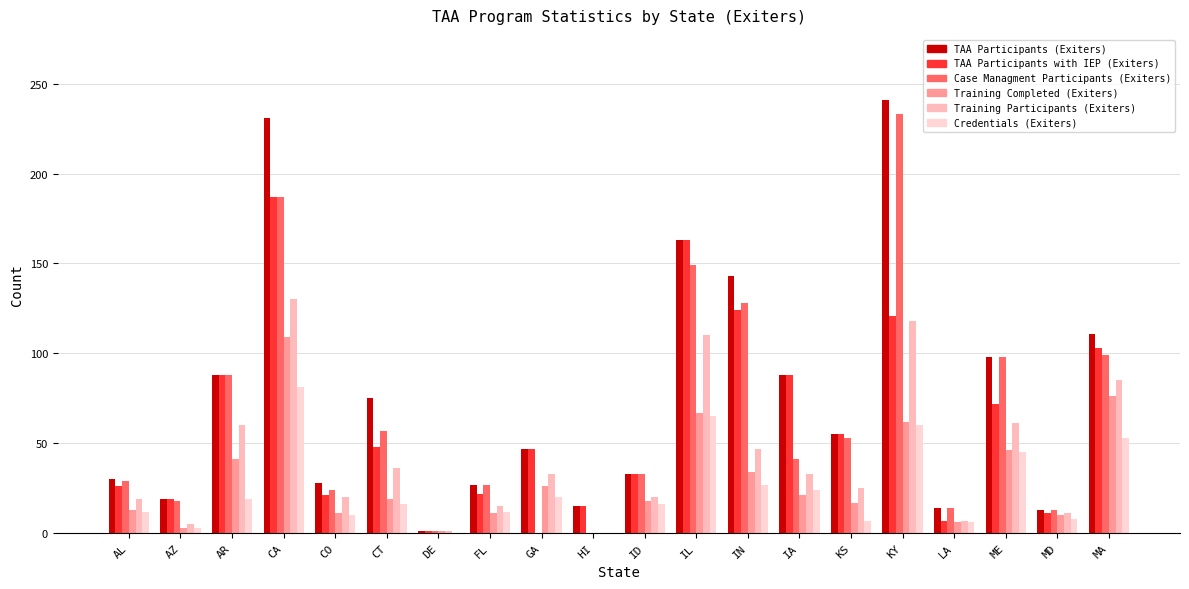

What is the value of the TAA Participants (Exiters) bar at the 11th from the left?

33